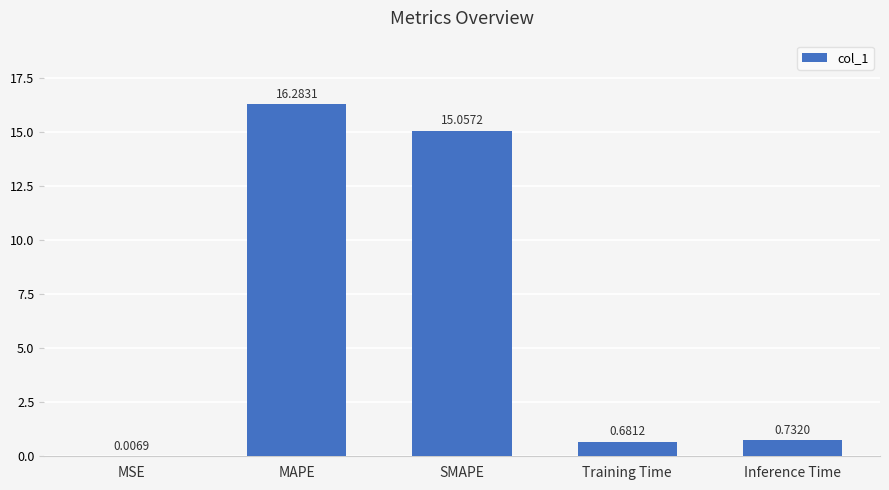

Which label corresponds to the largest value in the chart?

MAPE